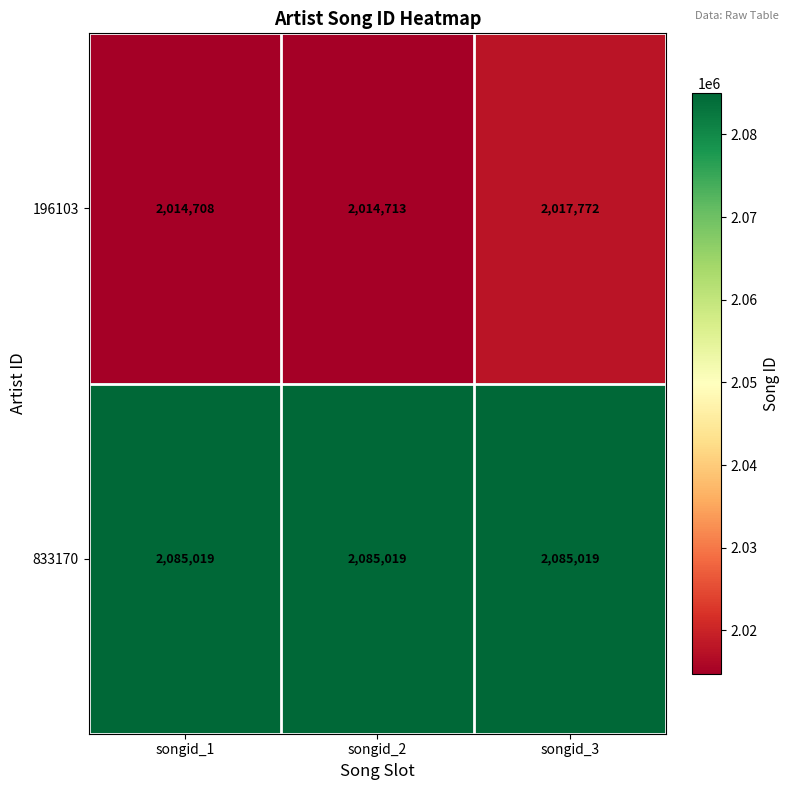

What is the spread (max minus min) of values at songid_2?

70306